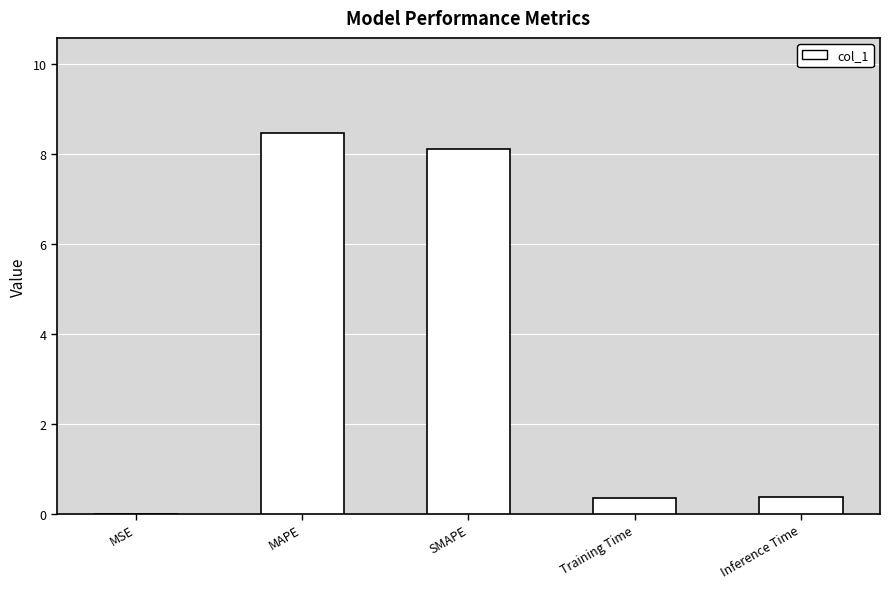

Reading left to right, transcribe all the data shown in this chart.

MSE=0.0	MAPE=8.5	SMAPE=8.1	Training Time=0.4	Inference Time=0.4